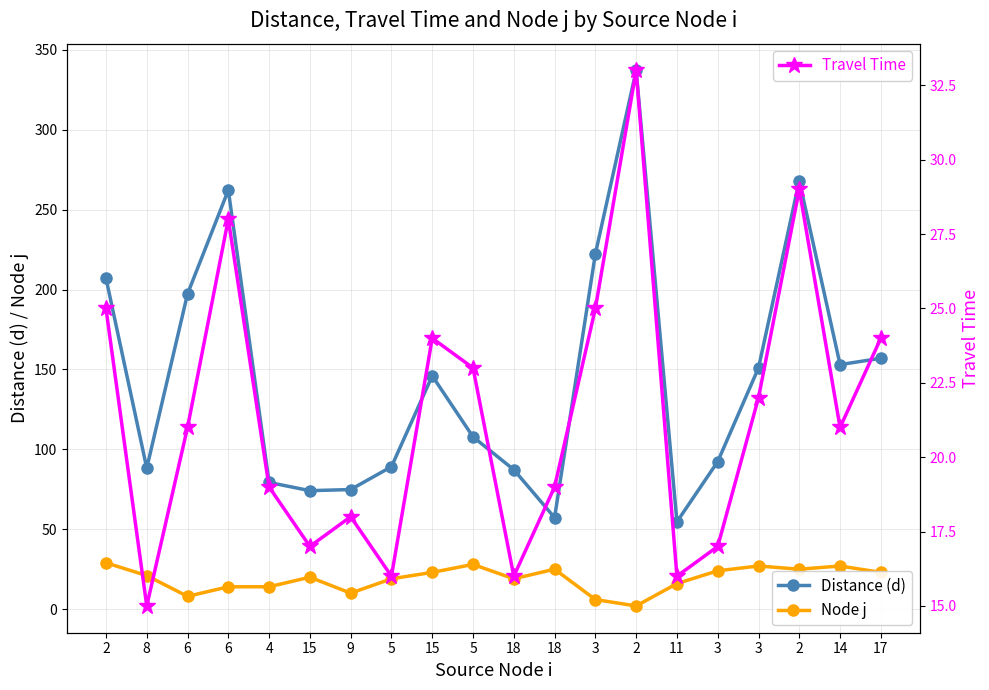

True or false: Distance (d) and Travel Time cross at least once.

False